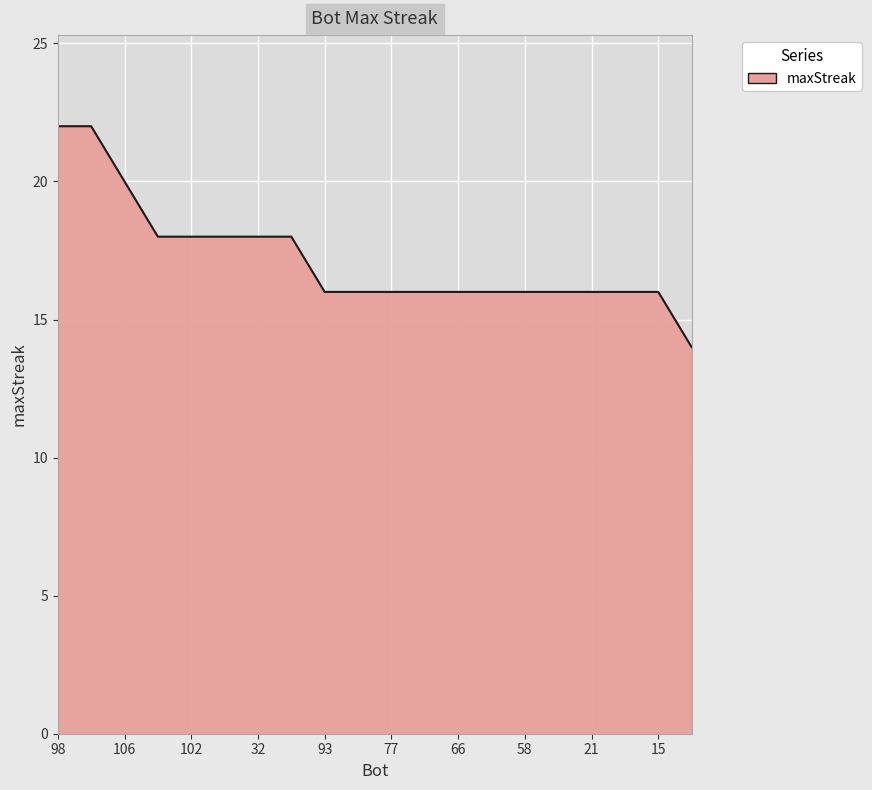

What is the maximum value shown in the chart?

22